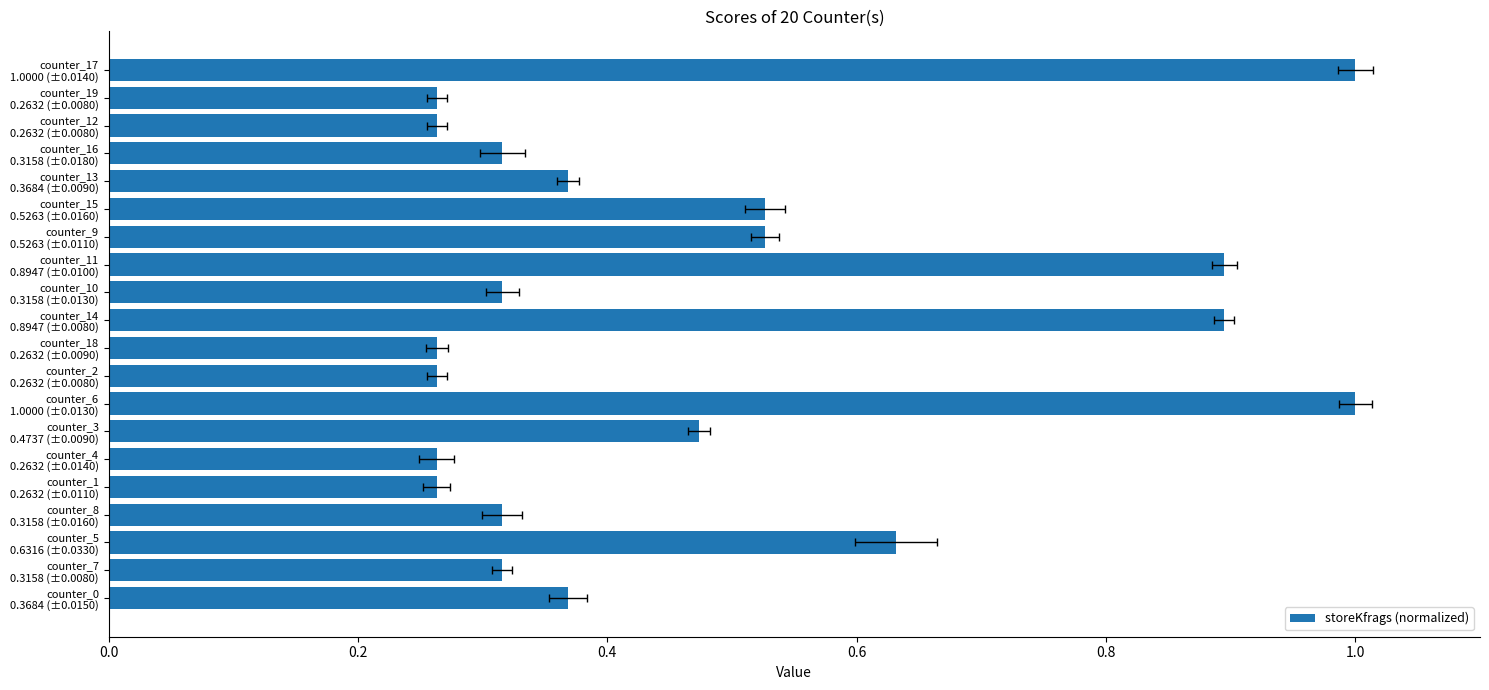

Is it true that the value at counter_17 1.0000 (±0.0140) is 1.8?

False